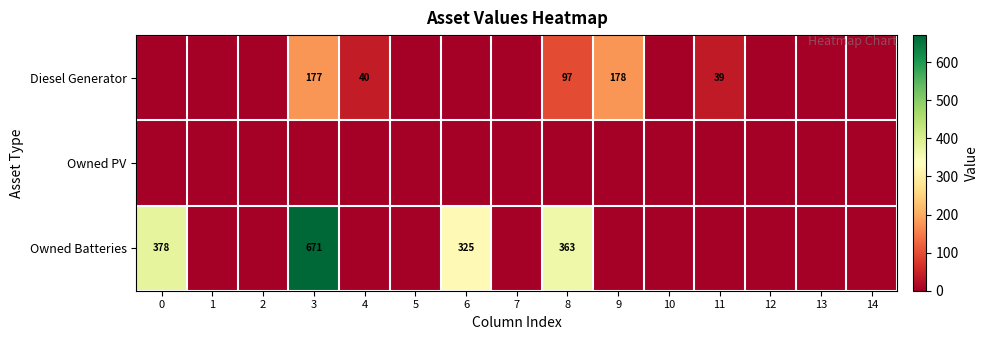

At which category is the sum across all series the highest?

3